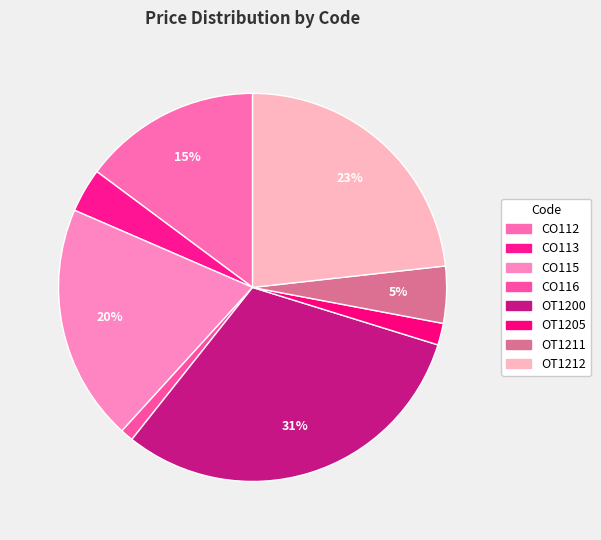

How many slices are in this pie chart?

8